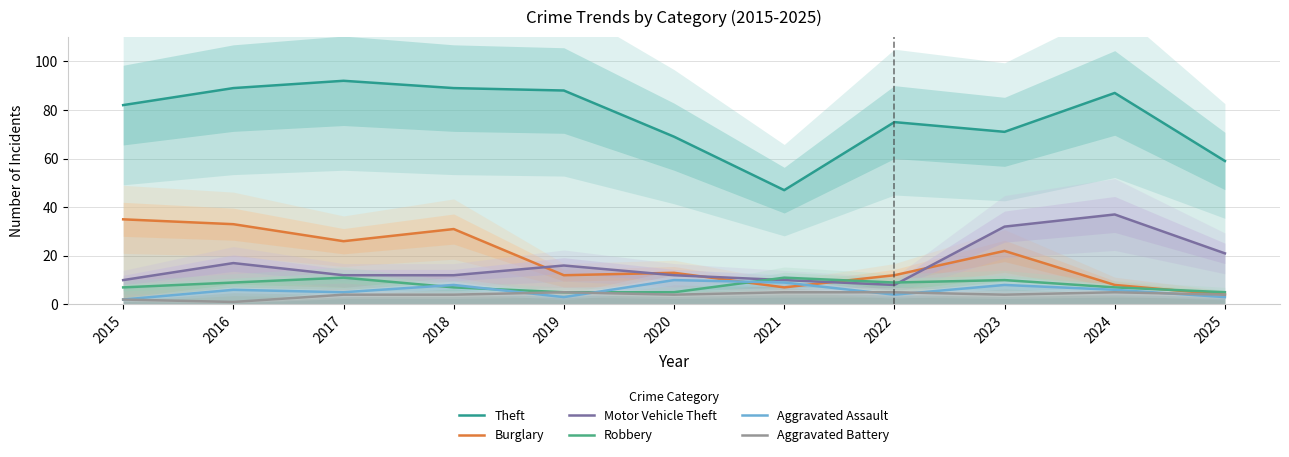

True or false: Burglary and Theft cross at least once.

False